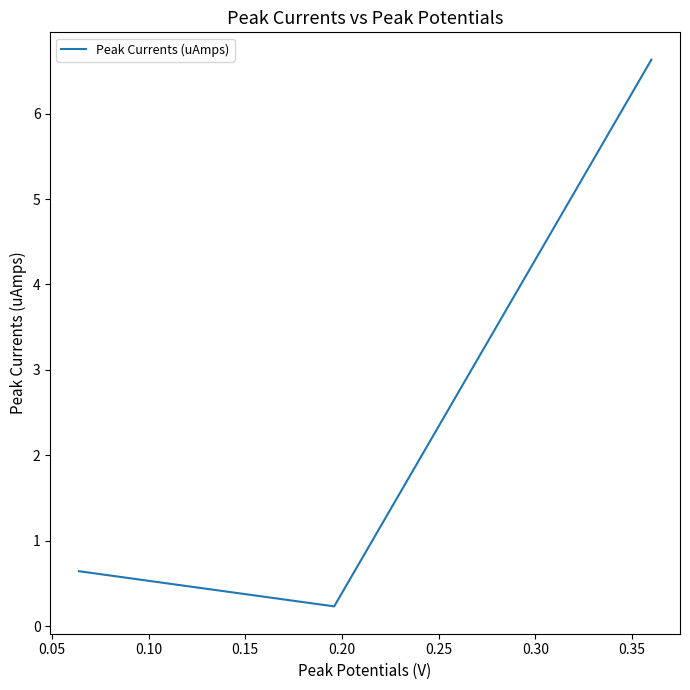

What is the average value?

2.5